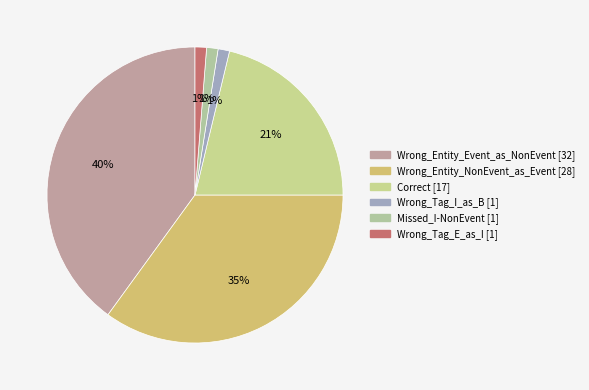

Is there a majority slice in this chart?

No